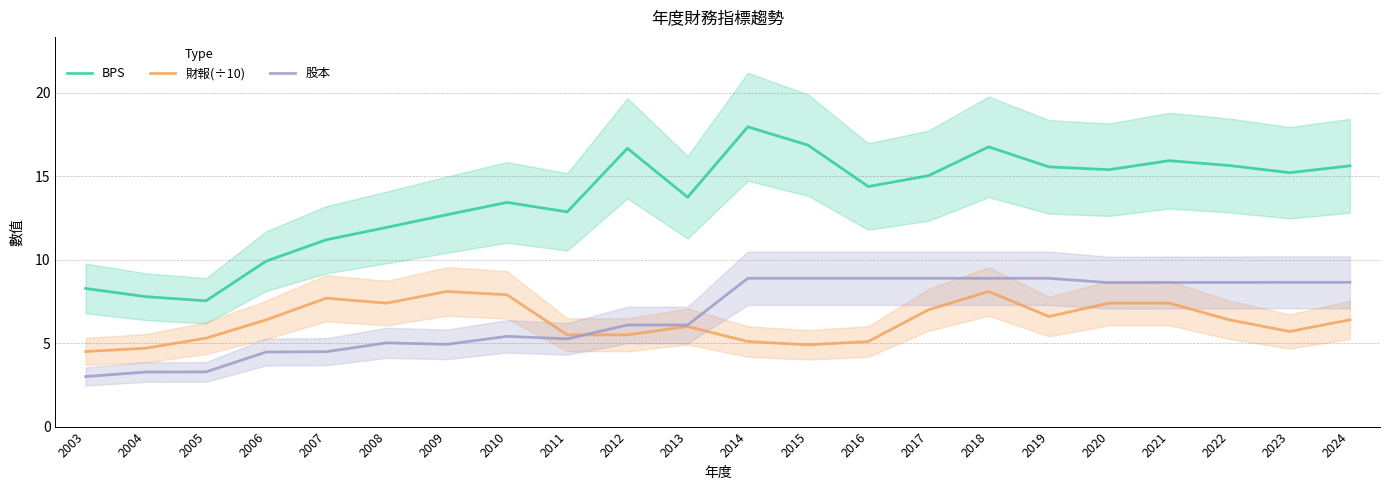

Where does the 股本 series first go above 8?

2014